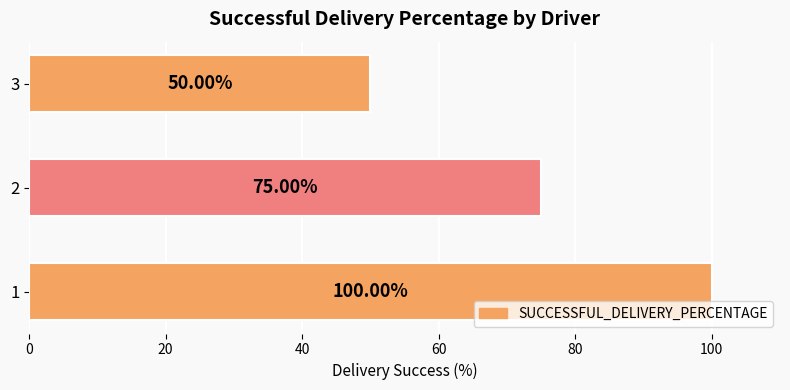

Rank the categories by value from lowest to highest.

3, 2, 1